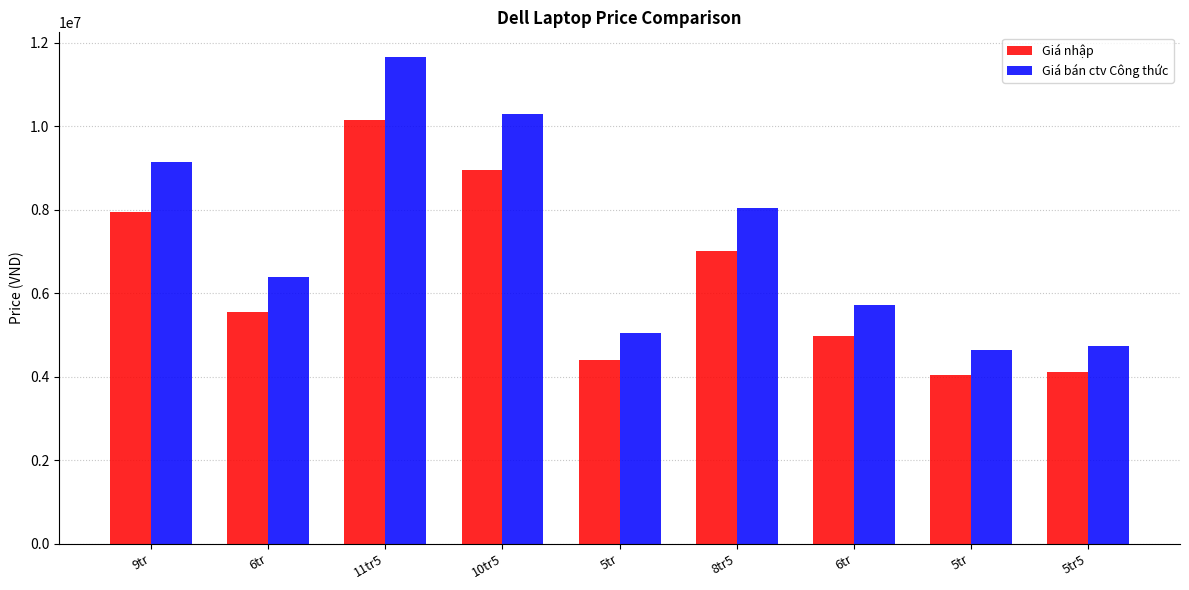

Rank the categories by Giá nhập value from lowest to highest.

5tr, 5tr5, 5tr, 6tr, 6tr, 8tr5, 9tr, 10tr5, 11tr5